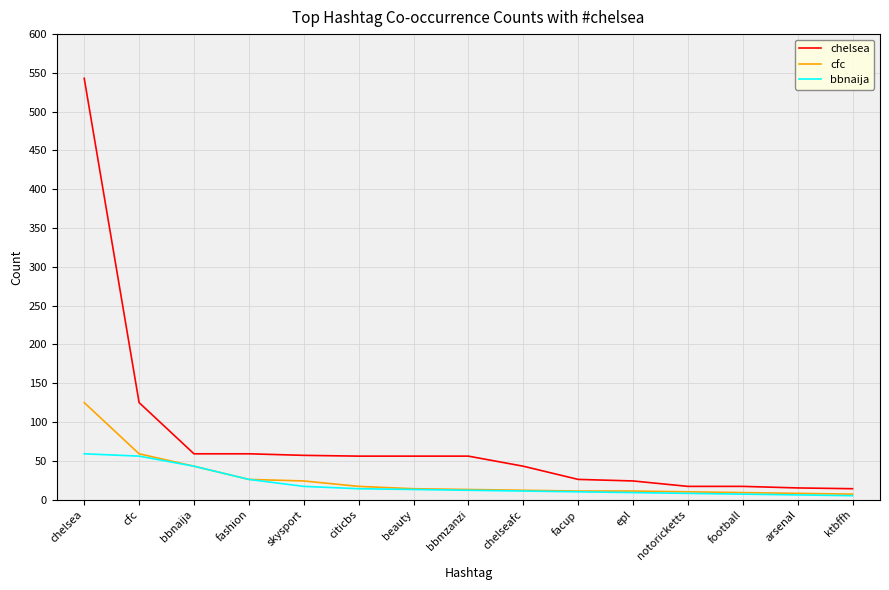

At which category is the sum across all series the highest?

chelsea